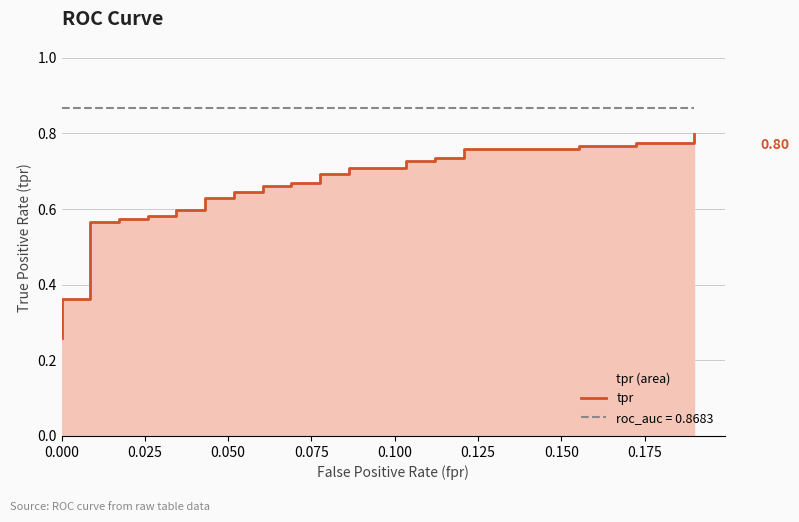

The value at 0.175 is 0.2. True or false?

False